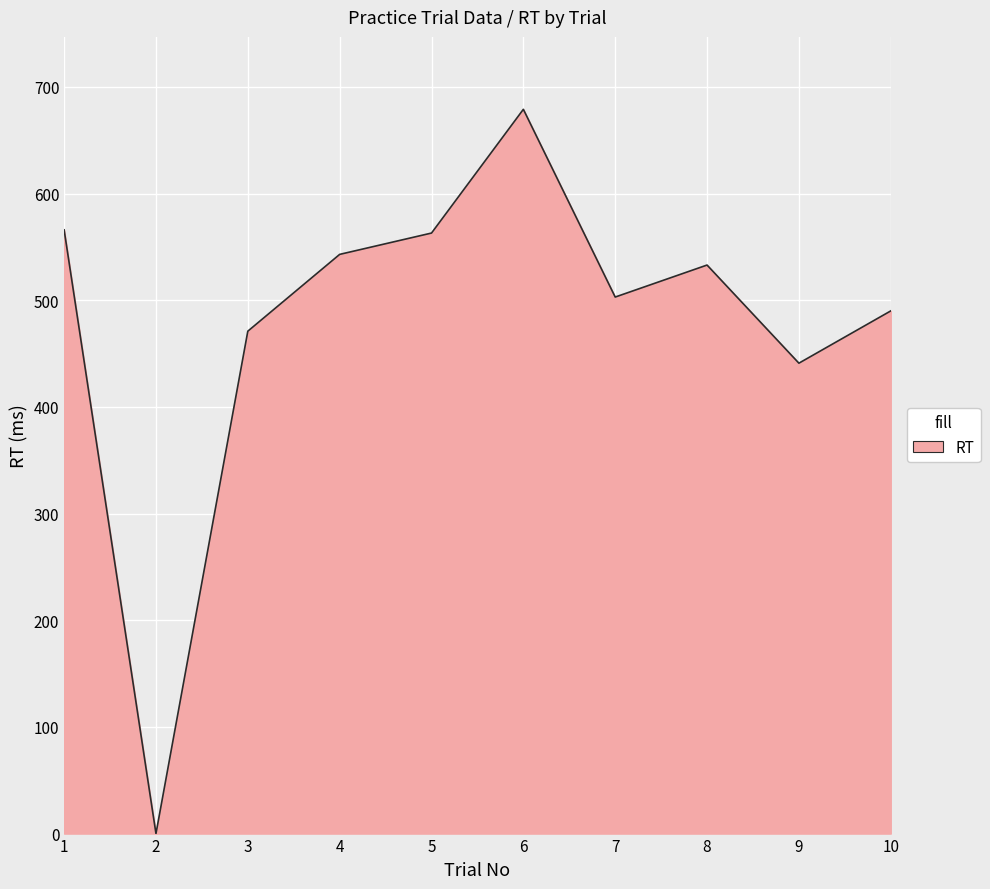

Which has a higher value, 6 or 7?

6